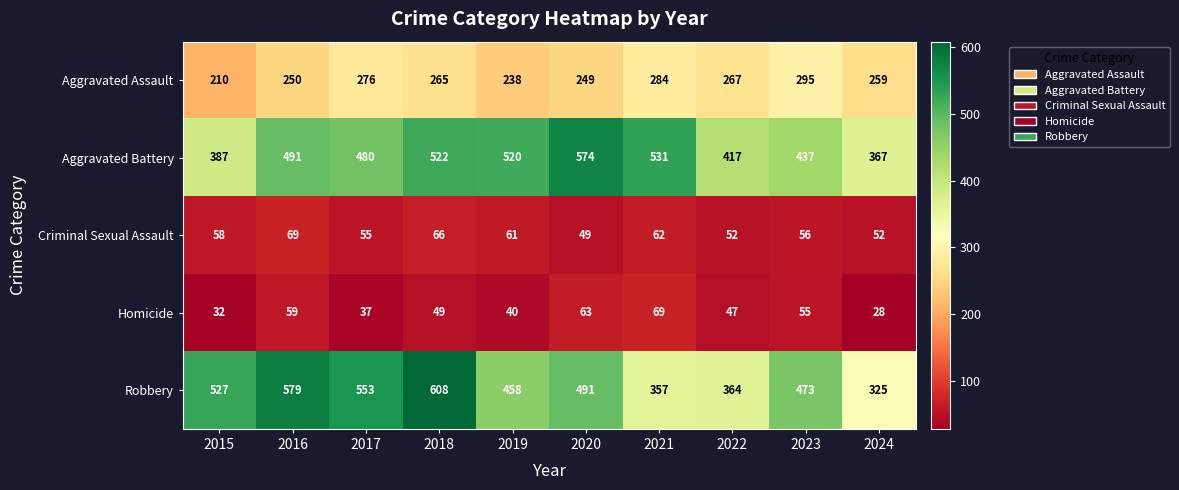

What is the spread (max minus min) of values at 2024?

339